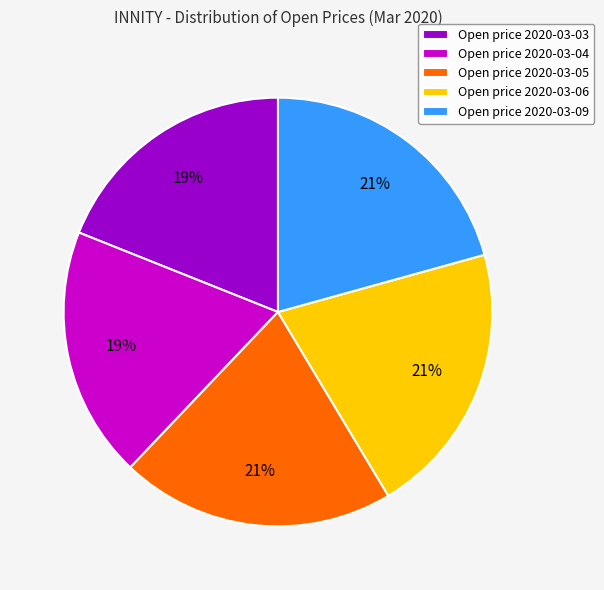

Is there any slice that represents more than half of the pie?

No